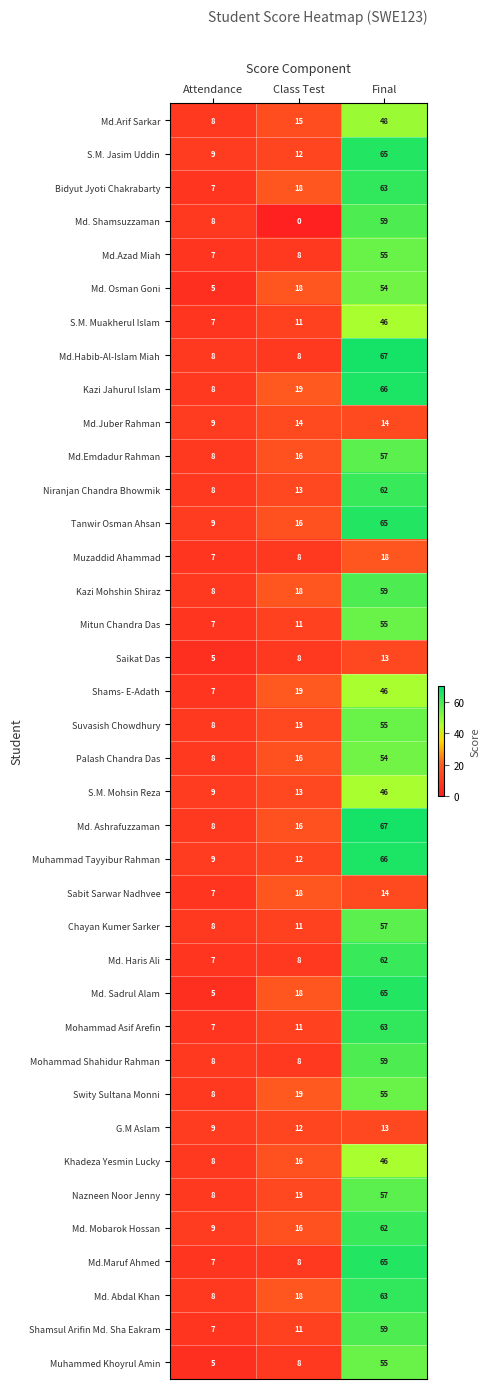

What is the difference between the highest and lowest values at Final?

54